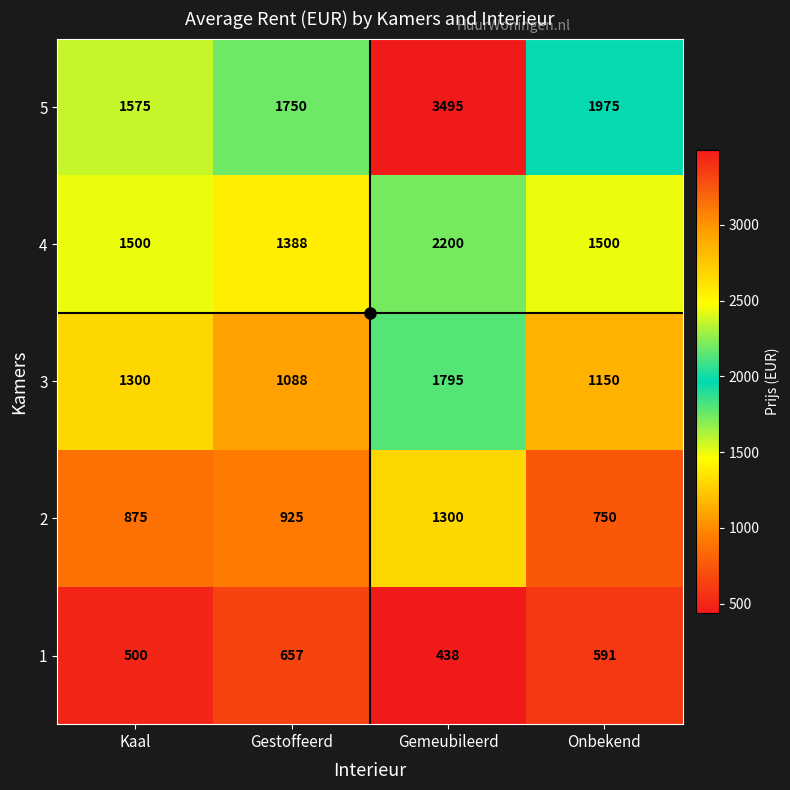

What is the sum of the 1 values at Onbekend and Gemeubileerd?

1029